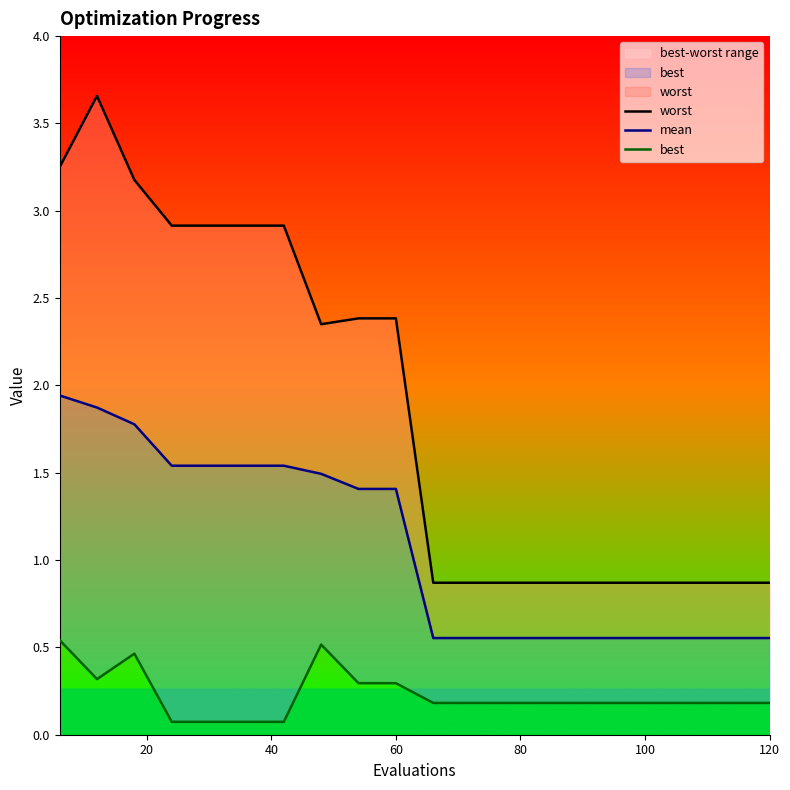

Rank the series by their average value, from highest to lowest.

worst, mean, best